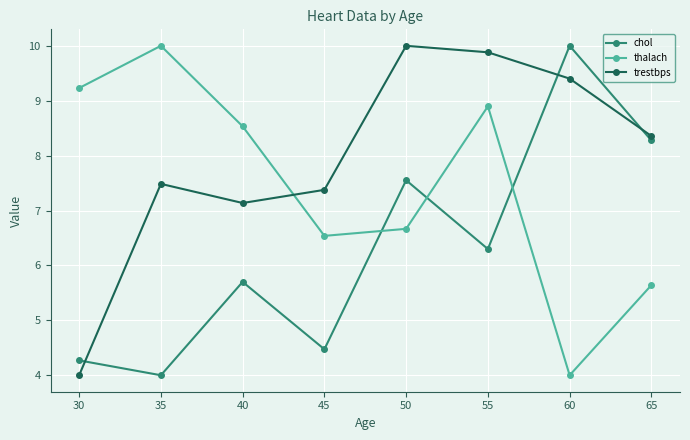

How many values in the trestbps series exceed 8?

4